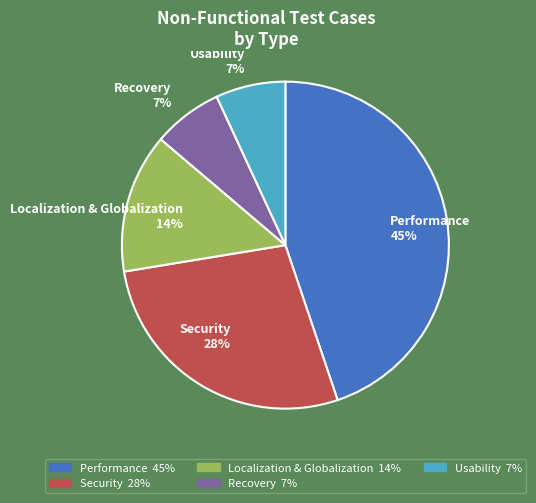

Which slice is the largest?

Performance